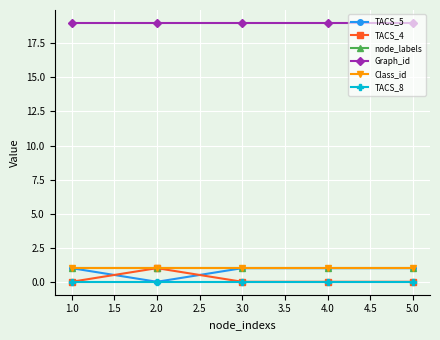

Does the chart have visible grid lines?

Yes